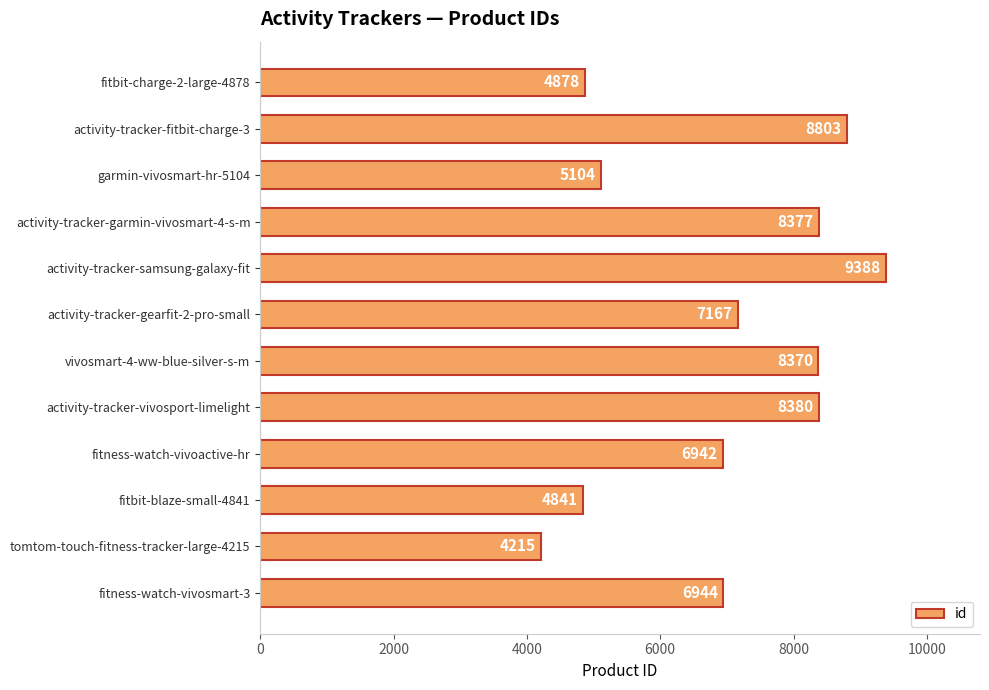

True or false: the data shows 13141 at activity-tracker-vivosport-limelight.

False